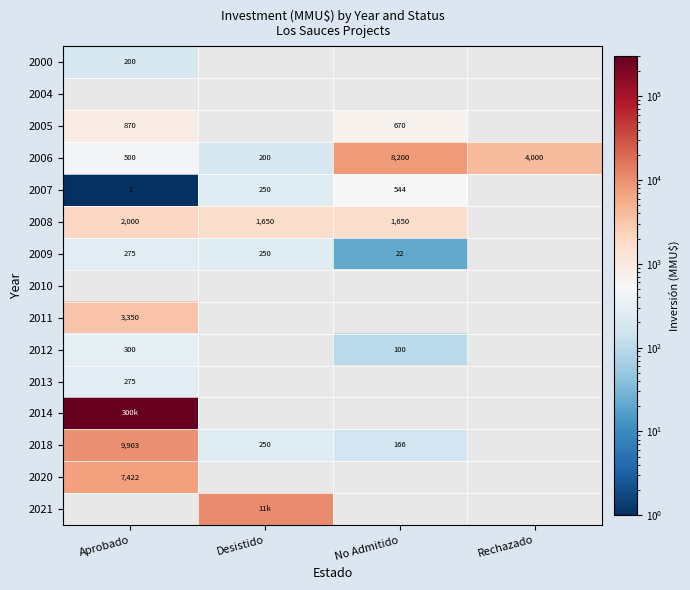

Is it true that 2013 equals 275 at Aprobado?

True